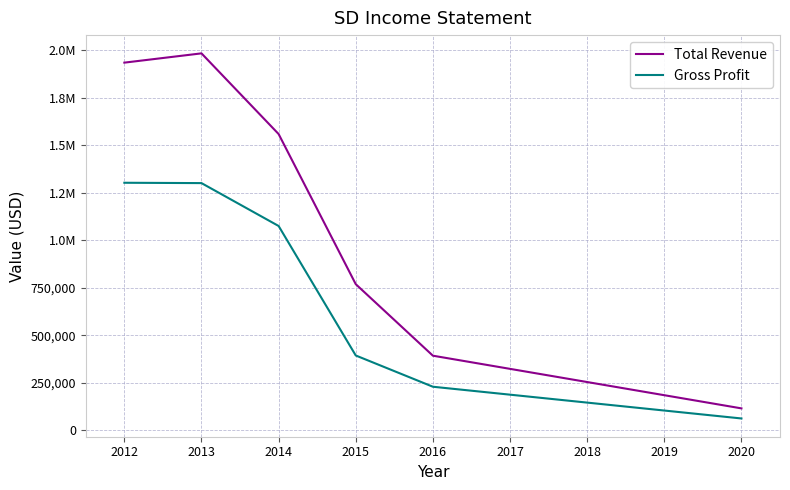

List the series in order of their peak value, lowest first.

Gross Profit, Total Revenue